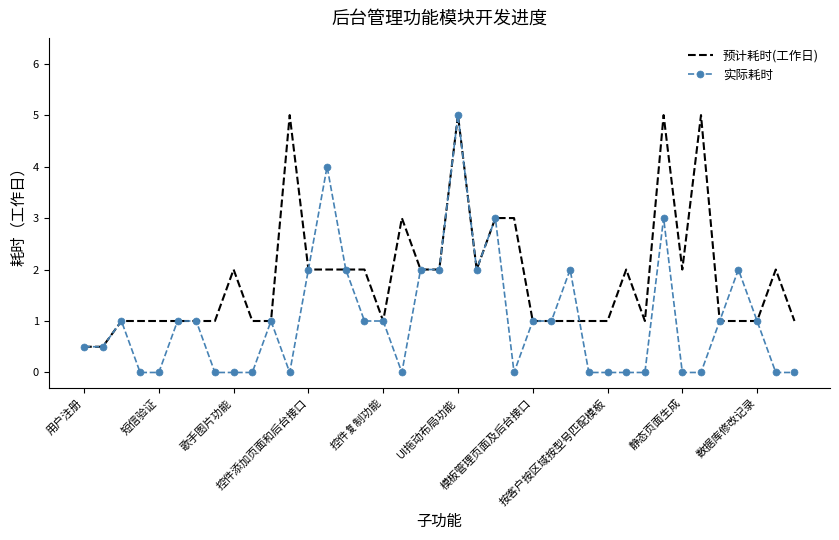

Which series has the widest spread of values?

实际耗时